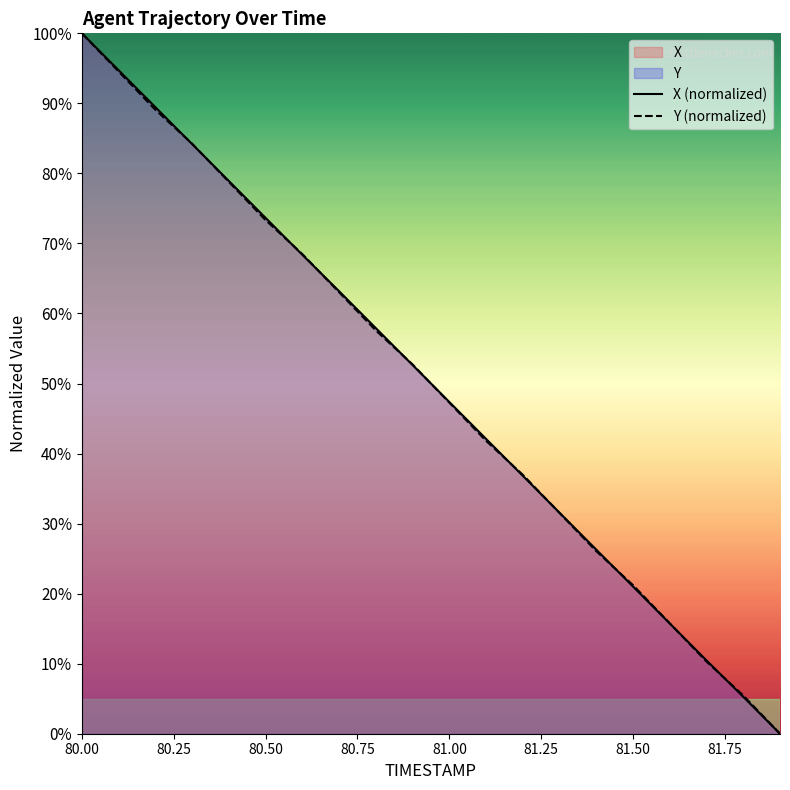

At which category is the sum across all series the highest?

80.00